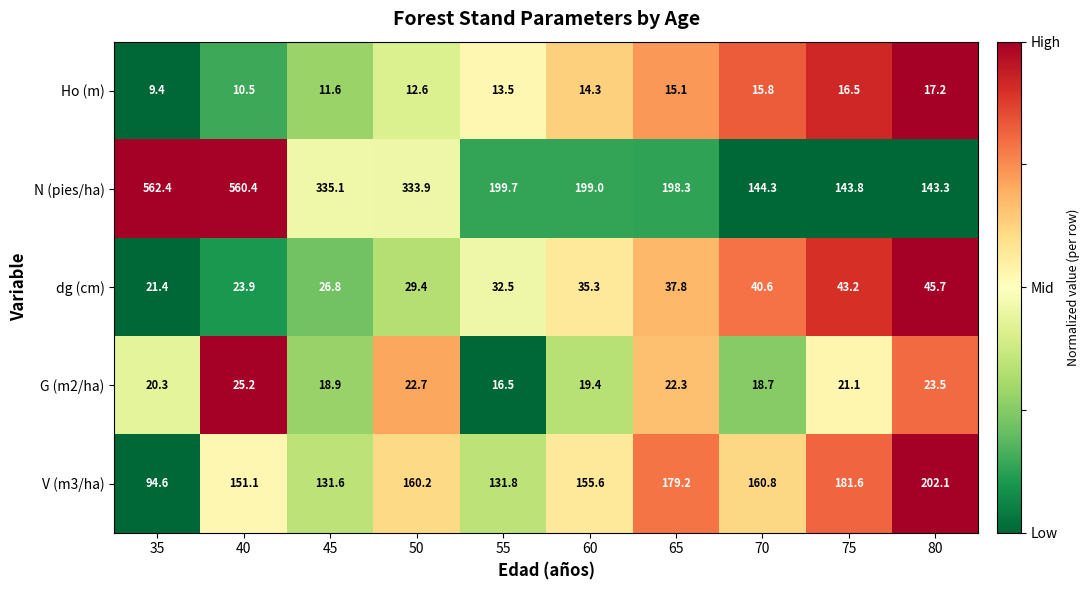

What is the difference between the maximum and minimum values in the Ho (m) series?

7.8